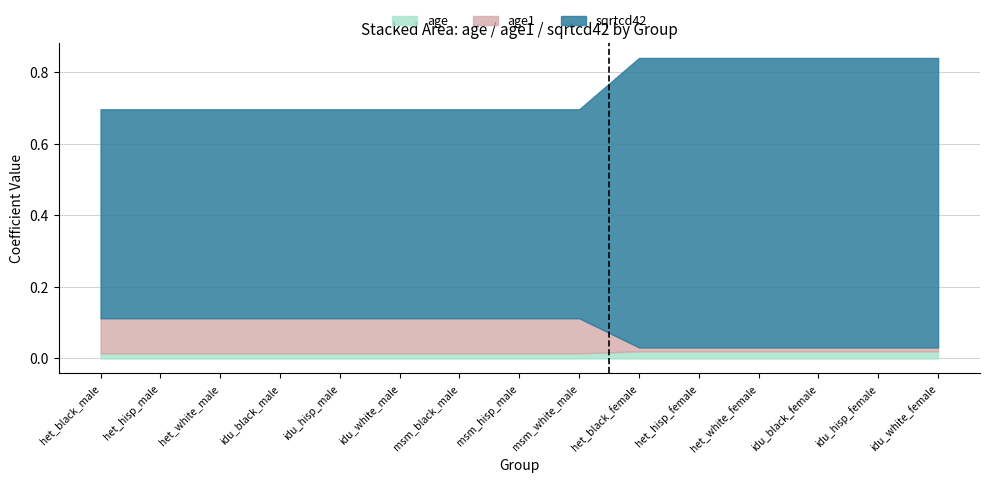

Which has a higher value, idu_black_female or idu_white_female?

idu_black_female